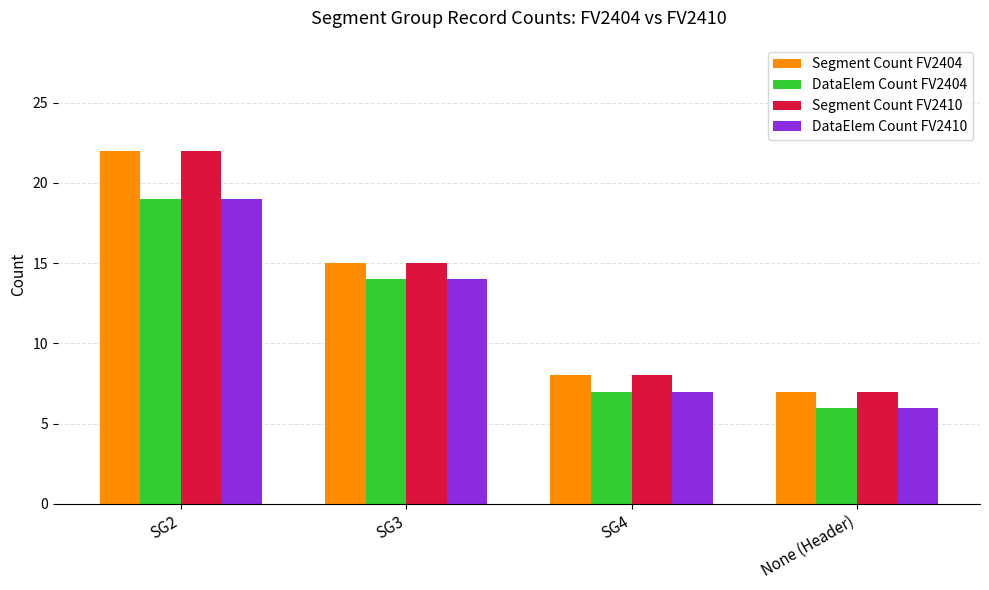

Reading right to left, extract all data points from this chart.

Segment Count FV2404: 7	8	15	22
DataElem Count FV2404: 6	7	14	19
Segment Count FV2410: 7	8	15	22
DataElem Count FV2410: 6	7	14	19